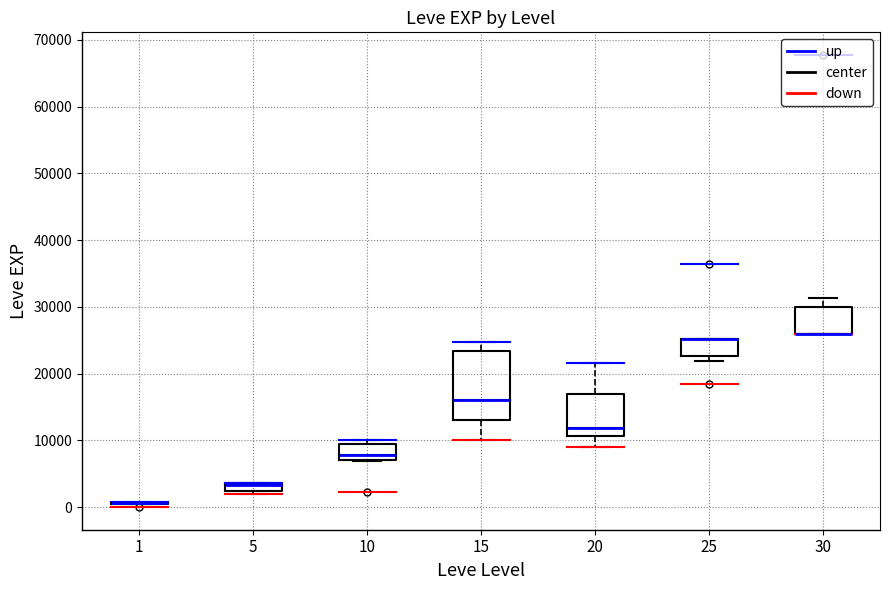

Which box is the tallest, from its lower edge to its upper edge?

15